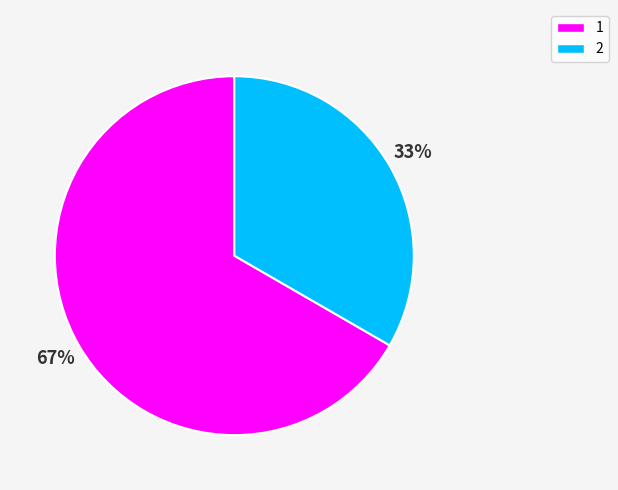

Rank the categories by value from lowest to highest.

2, 1